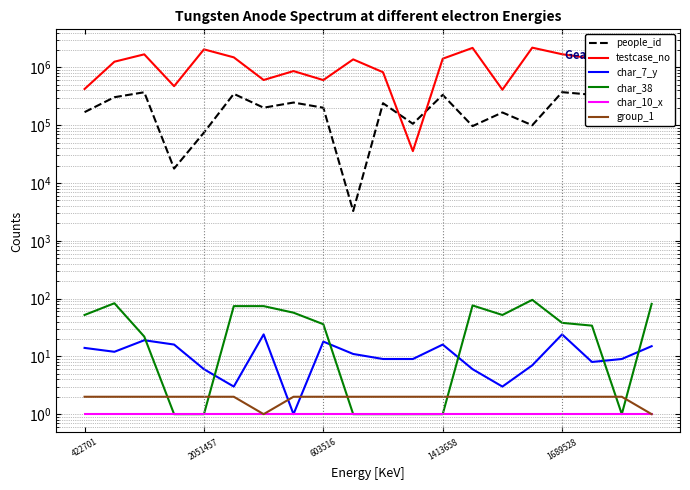

True or false: char_7_y and people_id intersect in this chart.

False